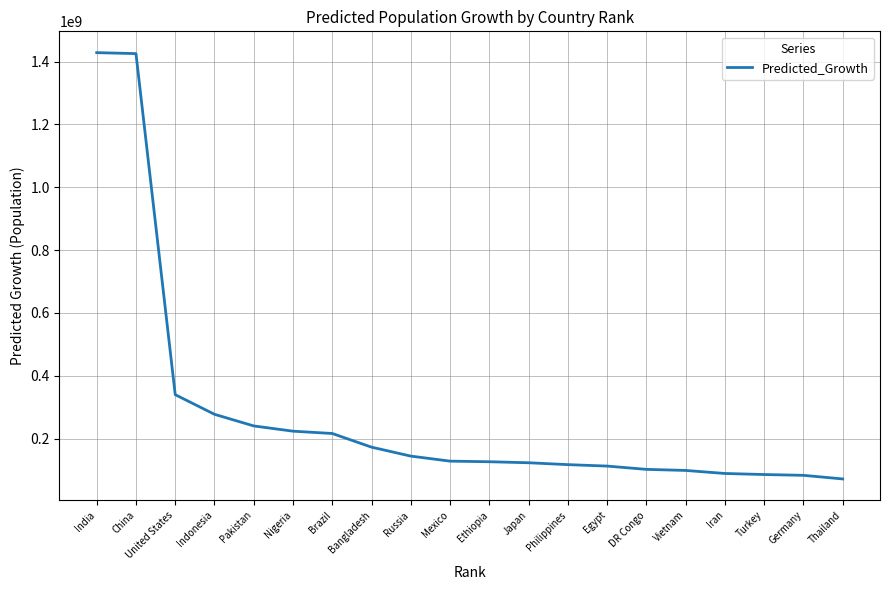

What is the difference between the maximum and minimum values?

1356847700